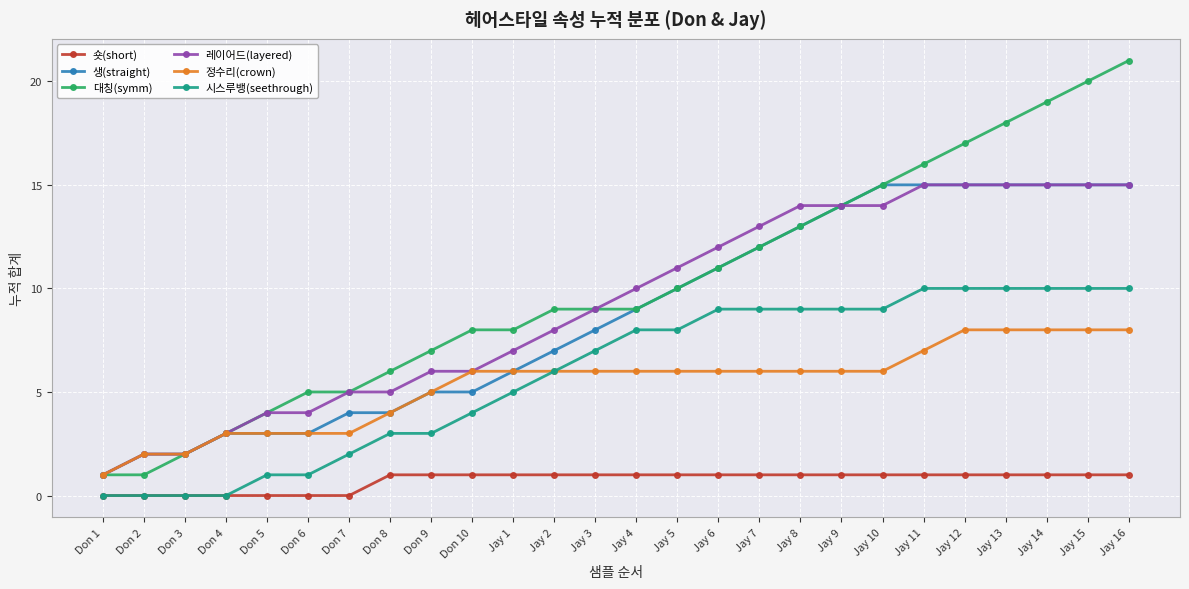

Reading left to right, extract all data points from this chart.

숏(short): 0	0	0	0	0	0	0	1	1	1	1	1	1	1	1	1	1	1	1	1	1	1	1	1	1	1
생(straight): 1	2	2	3	3	3	4	4	5	5	6	7	8	9	10	11	12	13	14	15	15	15	15	15	15	15
대칭(symm): 1	1	2	3	4	5	5	6	7	8	8	9	9	9	10	11	12	13	14	15	16	17	18	19	20	21
레이어드(layered): 1	2	2	3	4	4	5	5	6	6	7	8	9	10	11	12	13	14	14	14	15	15	15	15	15	15
정수리(crown): 1	2	2	3	3	3	3	4	5	6	6	6	6	6	6	6	6	6	6	6	7	8	8	8	8	8
시스루뱅(seethrough): 0	0	0	0	1	1	2	3	3	4	5	6	7	8	8	9	9	9	9	9	10	10	10	10	10	10